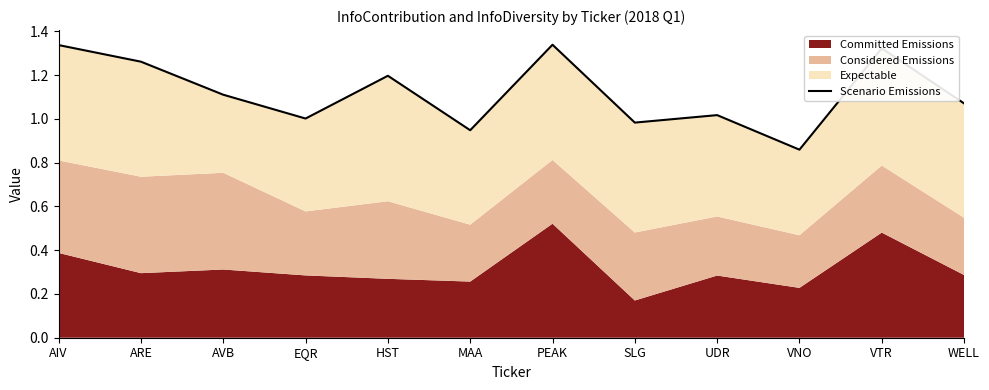

What value does the data have at AVB?

1.1